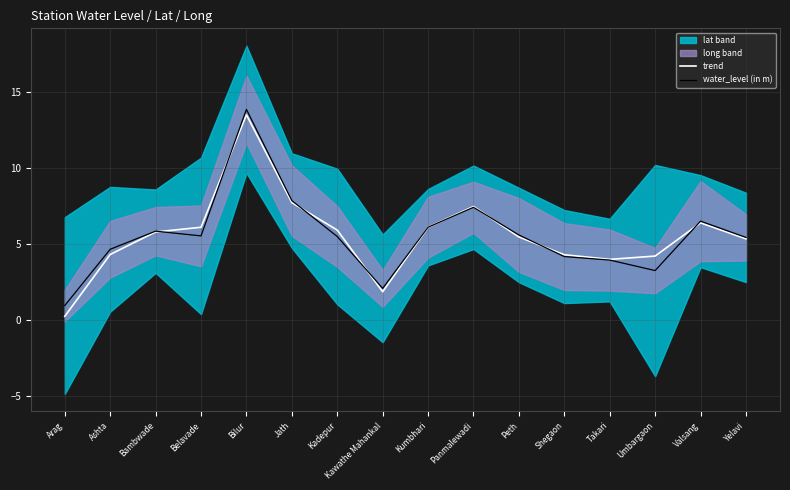

The trend series shows 6.4 at Valsang. True or false?

True